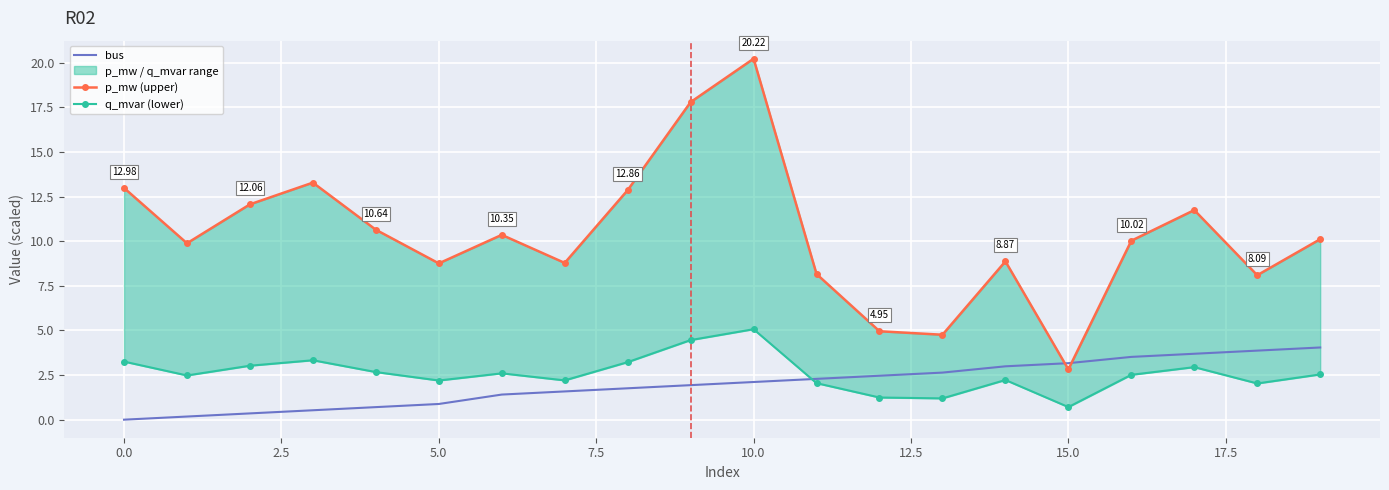

What is the sum of all q_mvar (lower) values?

51.9